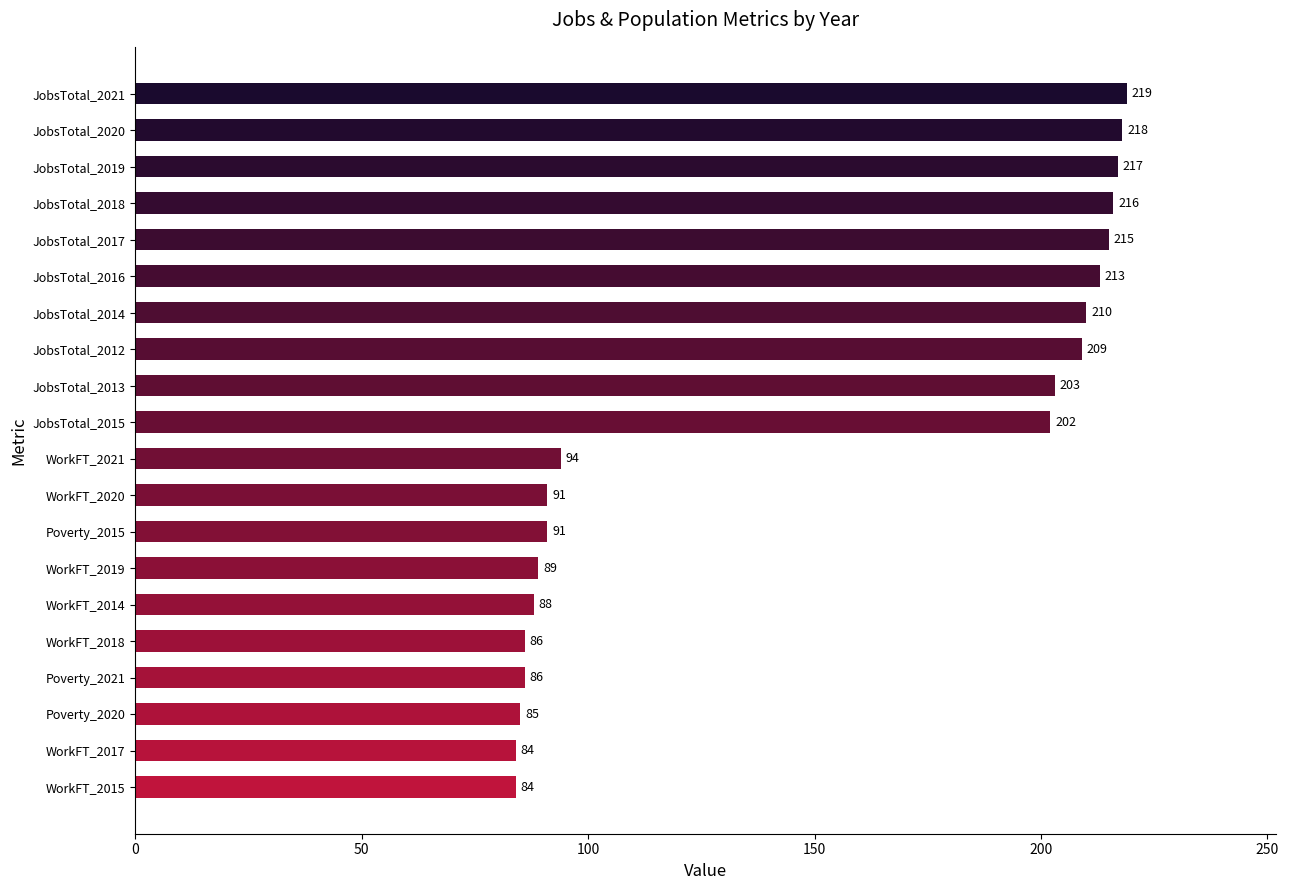

What is the sum of all values?

3000